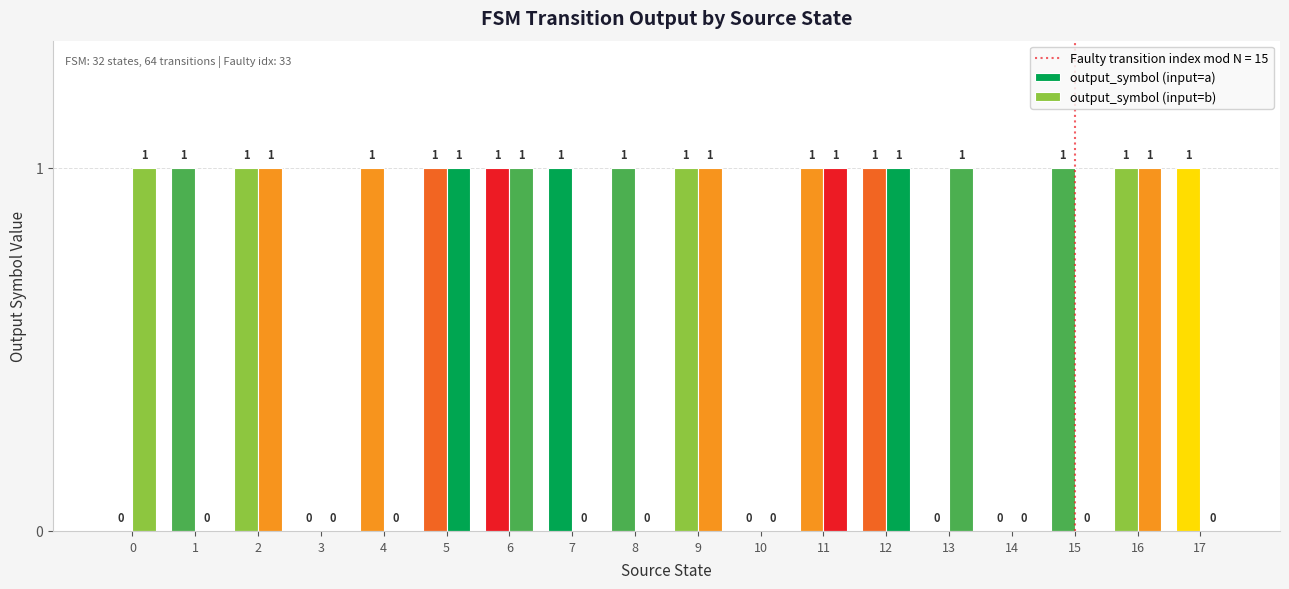

How many groups of bars are there?

18